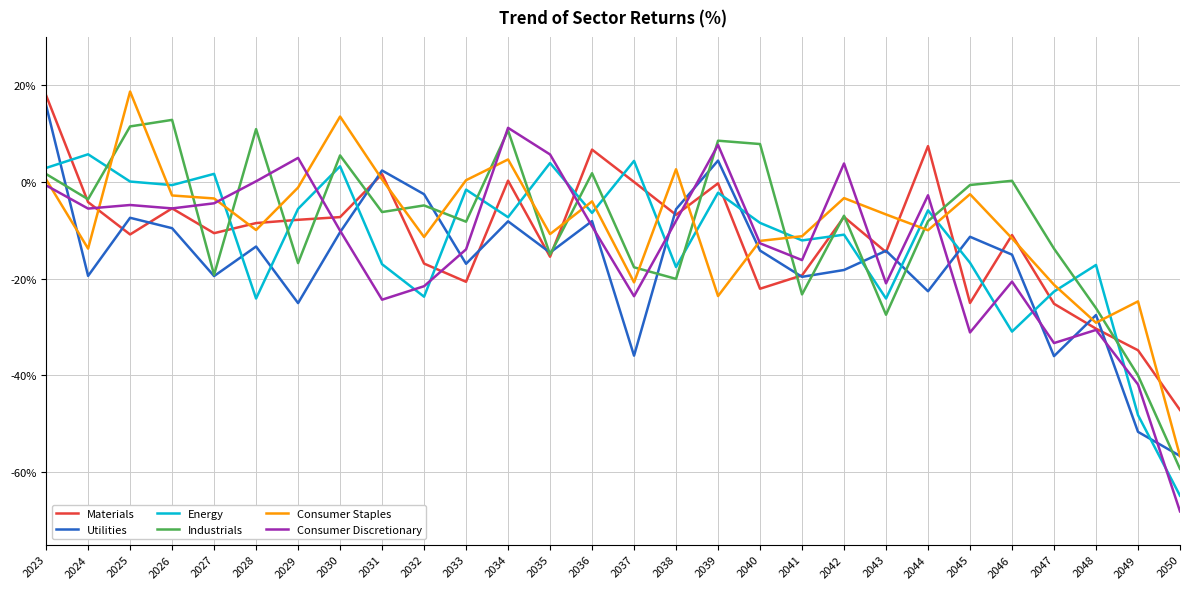

What are all the series names shown in the legend?

Materials, Utilities, Energy, Industrials, Consumer Staples, Consumer Discretionary